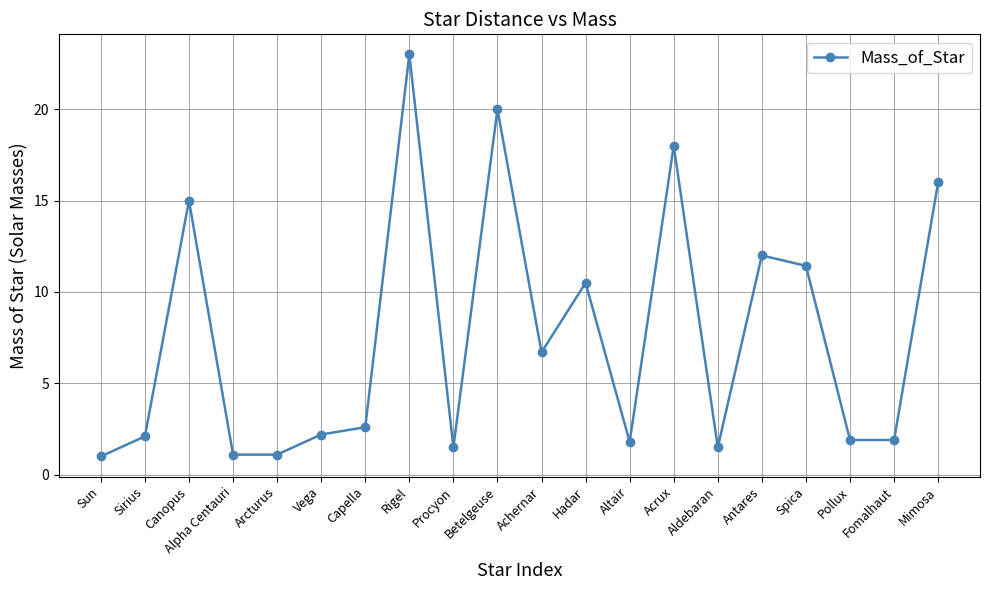

How many data points are above 2?

12